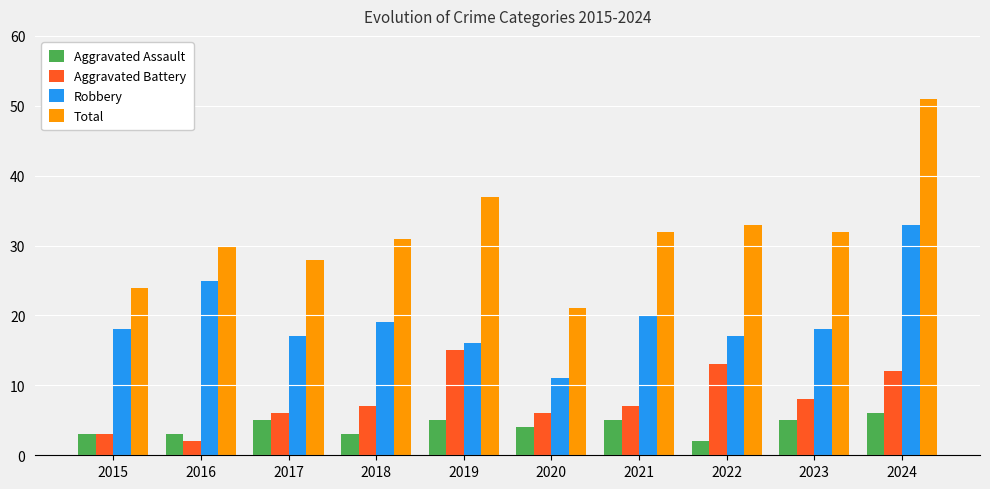

What is the maximum value shown in the chart?

51